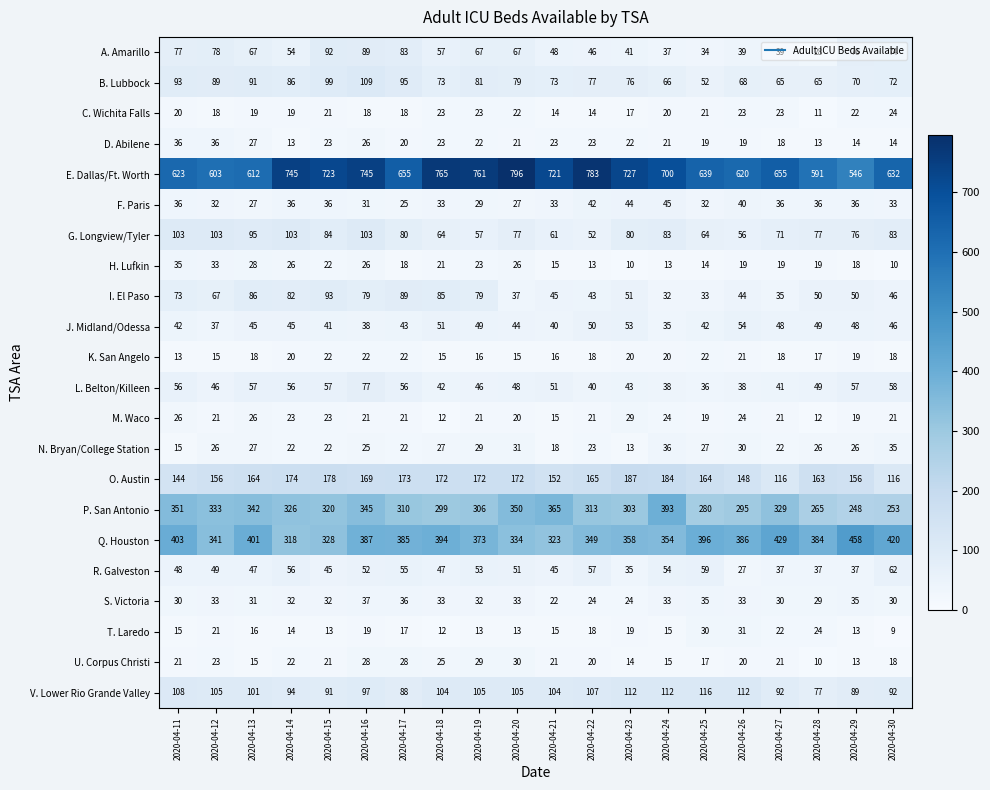

Which category has the highest value across all series?

2020-04-20